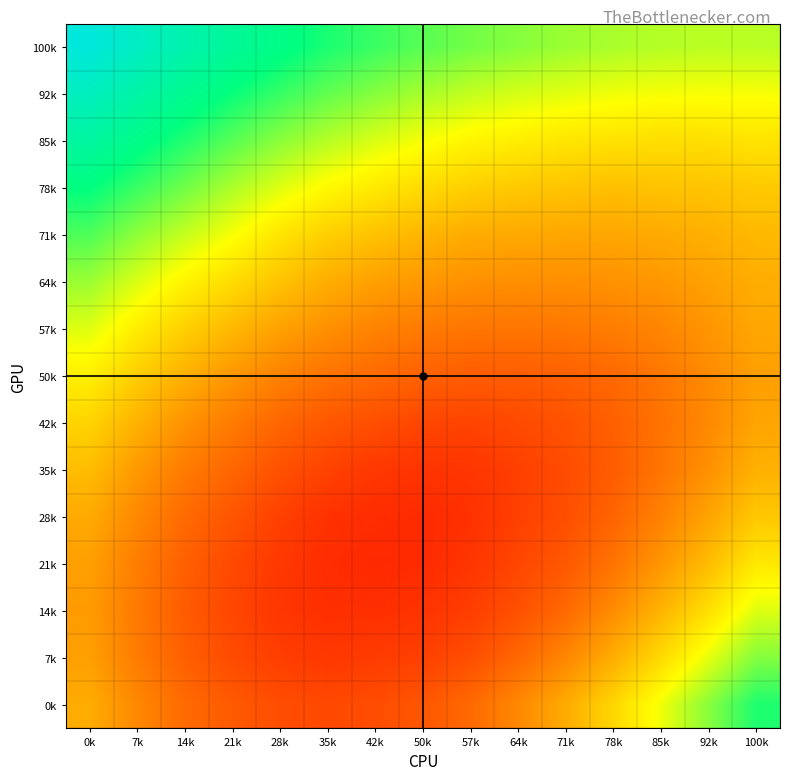

At how many categories does at least one series exceed 0?

15